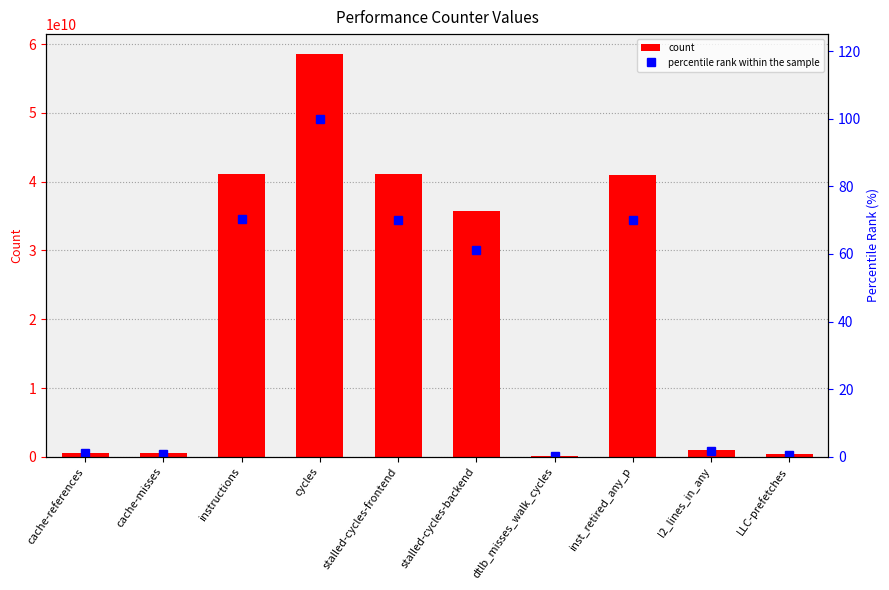

Where is count nearest to the value 29334222716?

stalled-cycles-backend